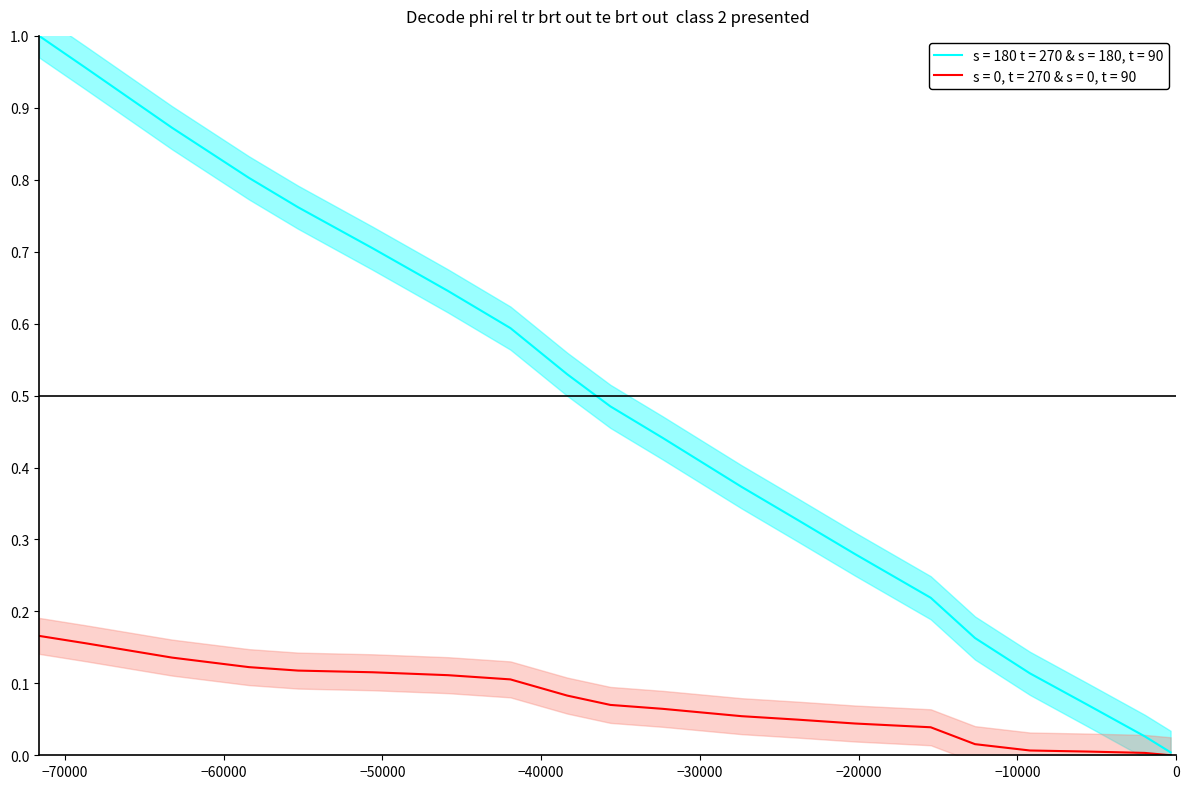

True or false: v2 has more than 2 points higher than both neighbors.

False